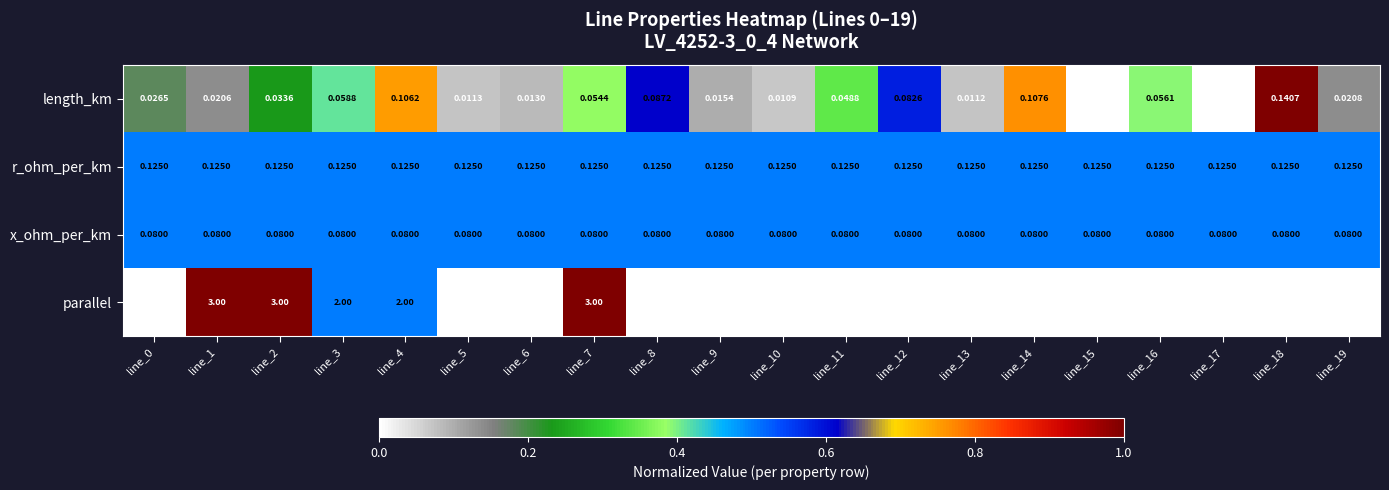

Which series changed the most between line_5 and line_7?

parallel